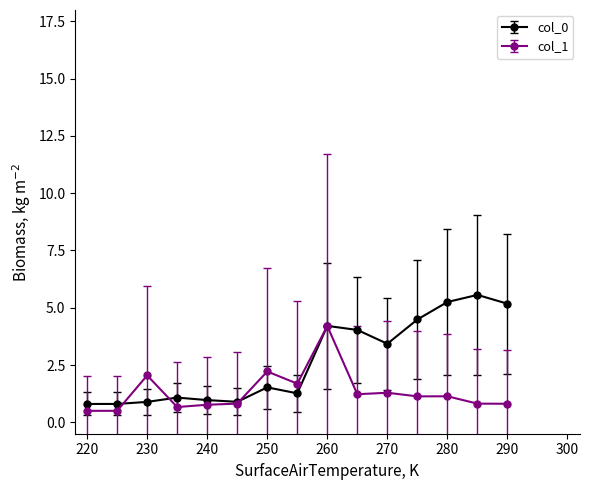

At how many categories does at least one series exceed 0?

15